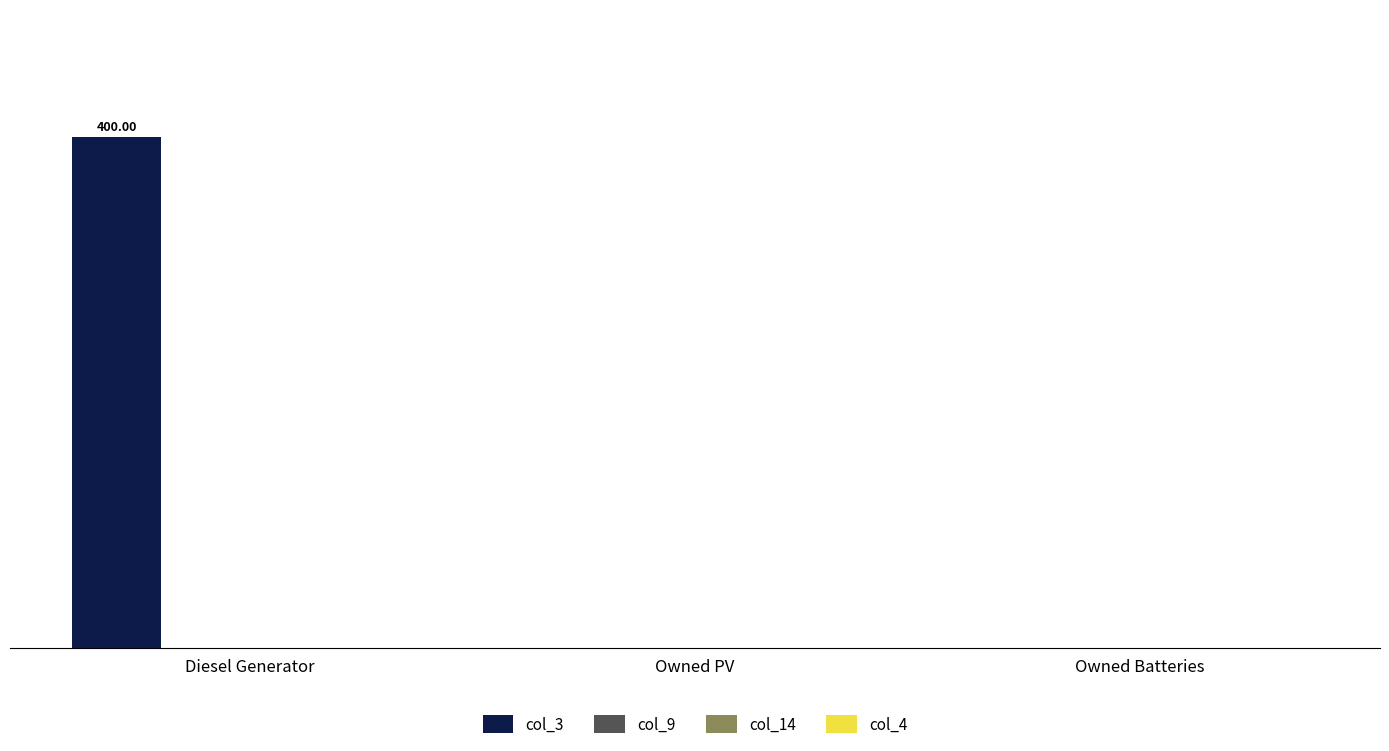

Reading left to right, transcribe all the data shown in this chart.

col_3: 400	0	0
col_9: 0	0	0
col_14: 0	0	0
col_4: 0	0	0